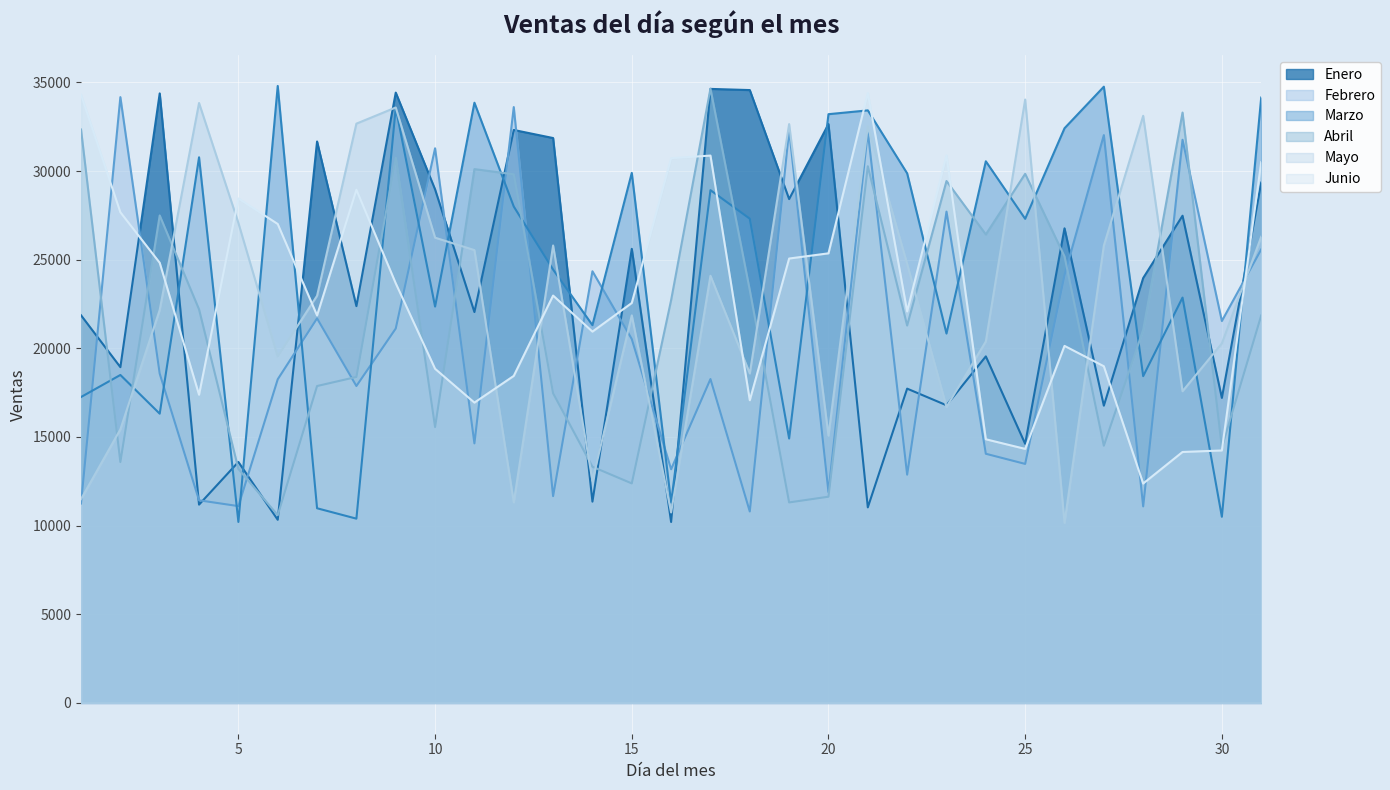

Rank the series at 21 from lowest to highest value.

Enero, Abril, Febrero, Mayo, Marzo, Junio